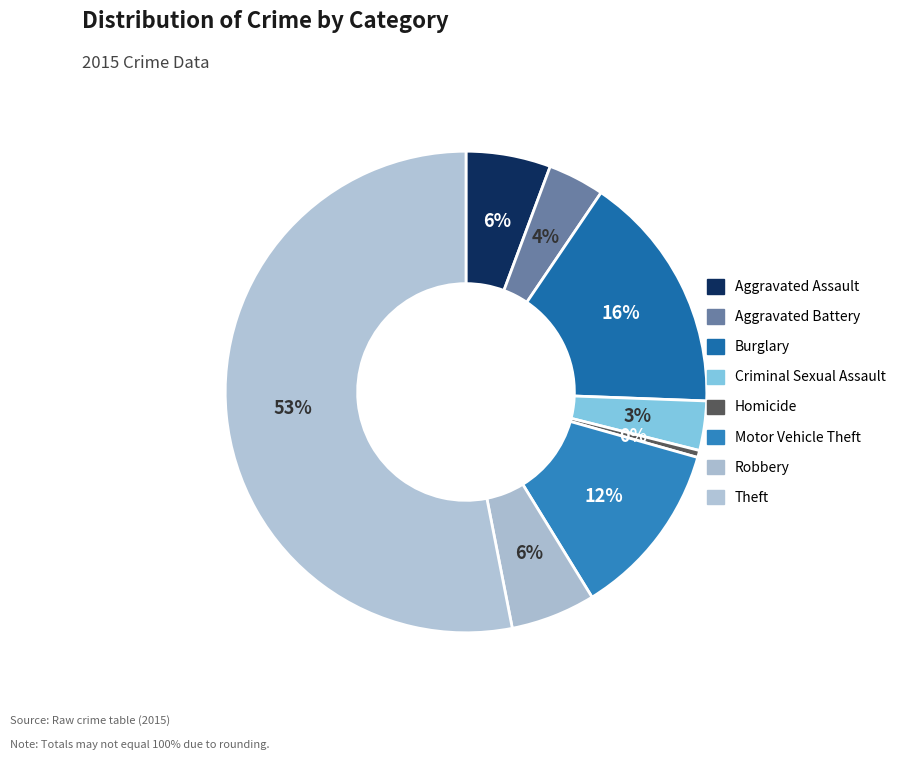

To the nearest percent, what is the average slice percentage?

12%